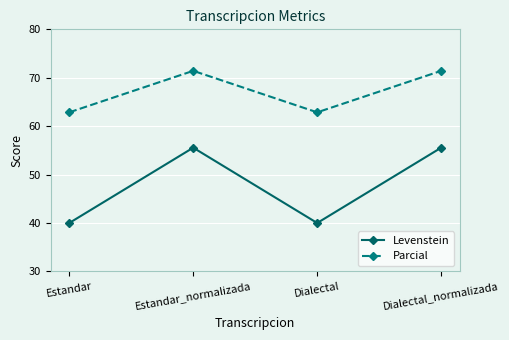

What is the sum of all Parcial values?

268.6